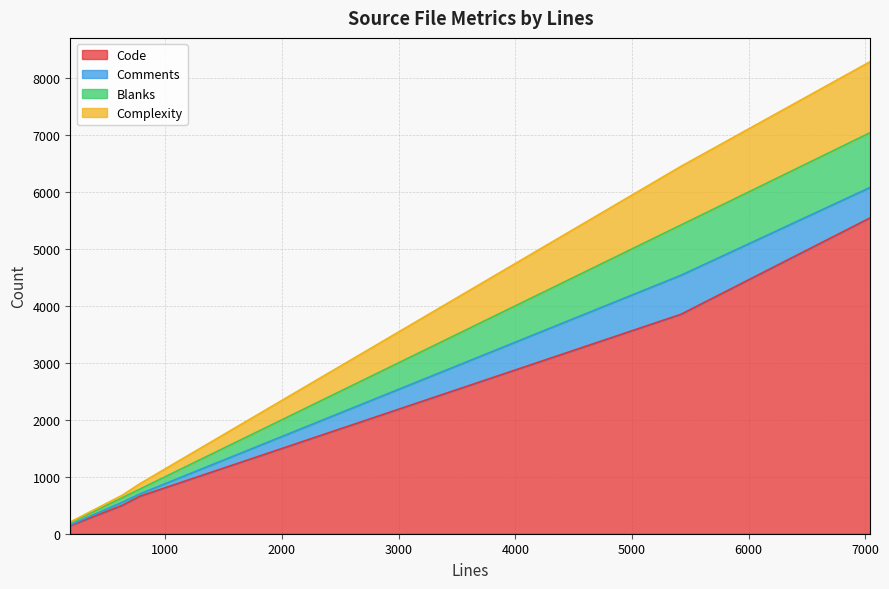

What is the maximum value for Comments?

685